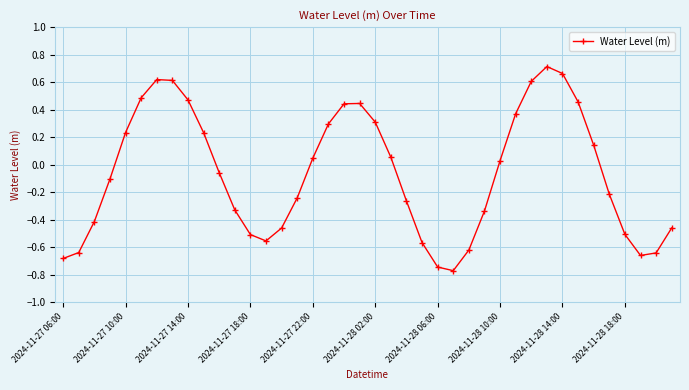

True or false: the data has more than 2 interior local peaks.

True